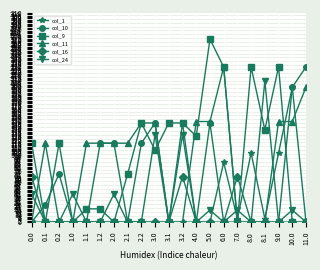

How many lines are shown in the chart?

6